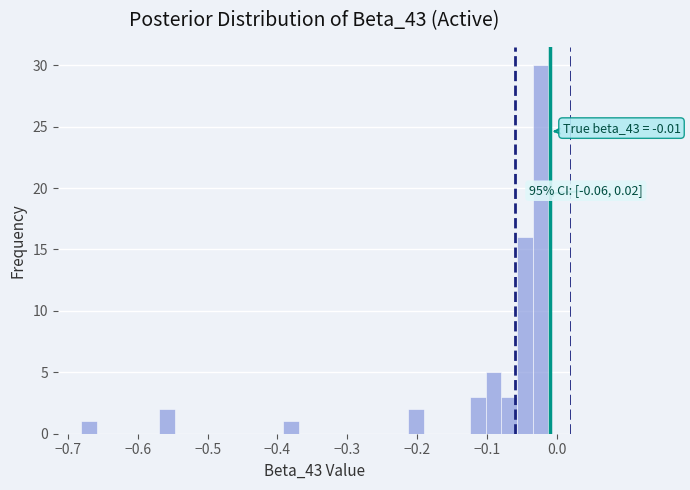

Read against the x-axis, roughly where is the centre of the tallest bar?

-0.02